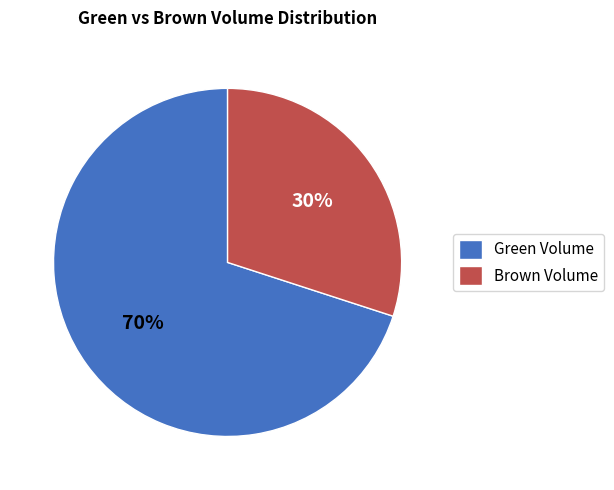

Which slice represents more than half of the pie?

Green Volume